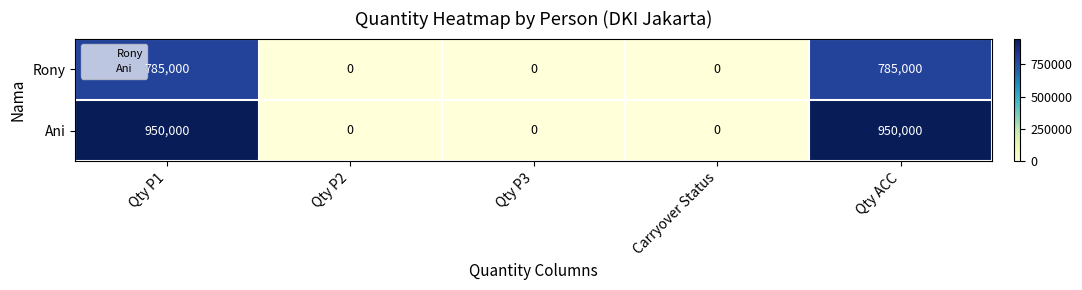

Between Qty P3 and Qty ACC, which series saw the biggest shift?

Ani